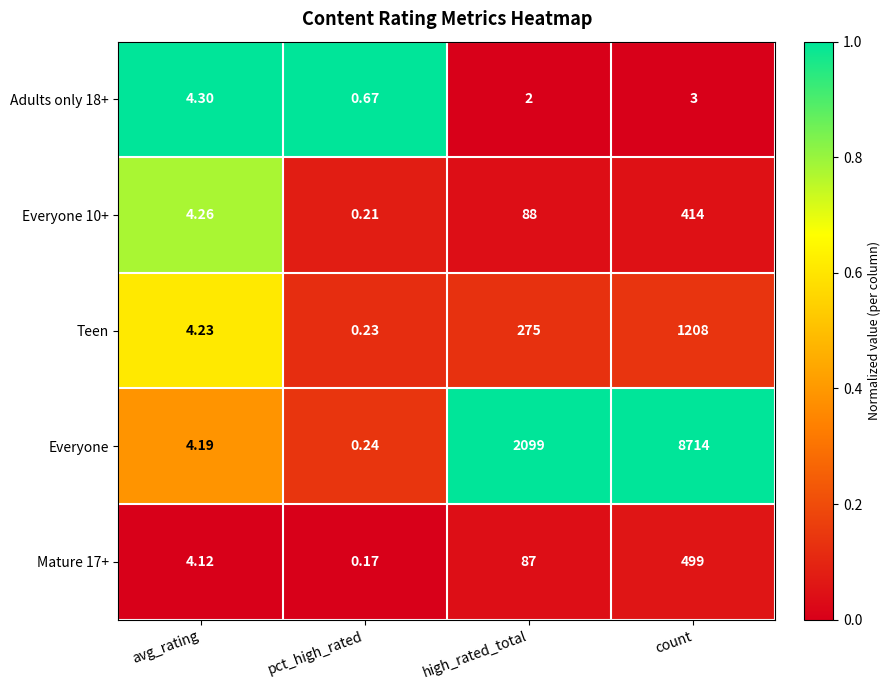

List the series in order of their peak value, lowest first.

Adults only 18+, Everyone 10+, Mature 17+, Teen, Everyone